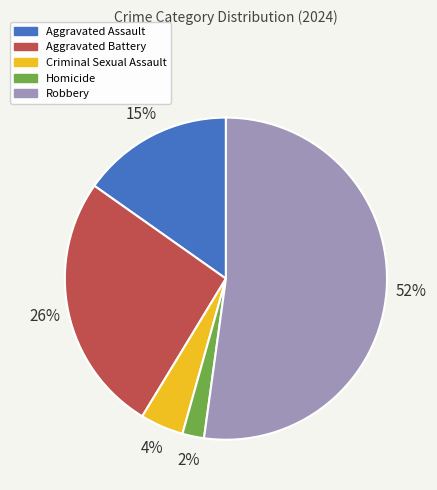

What percentage is the Aggravated Assault slice, to the nearest percent?

15%